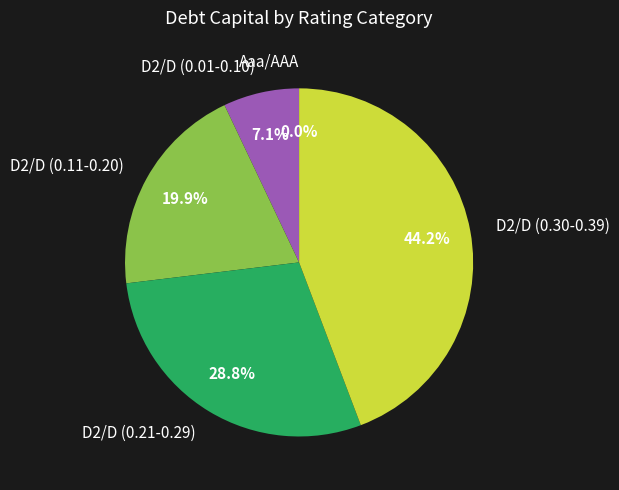

Is the sum of D2/D and D2/D greater than half?

No